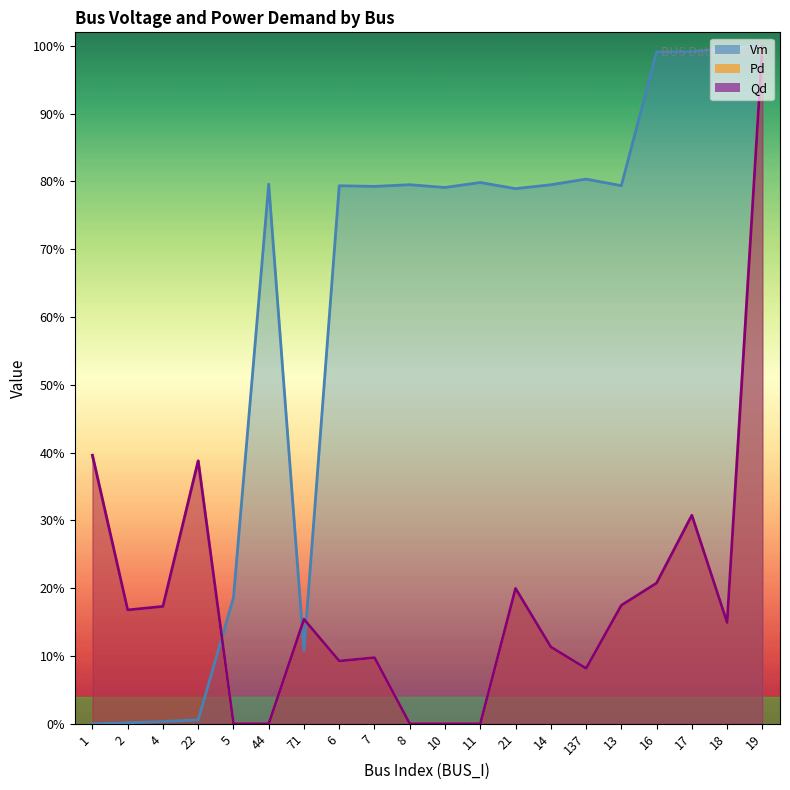

What is the difference between the highest and lowest values at 8?

0.8